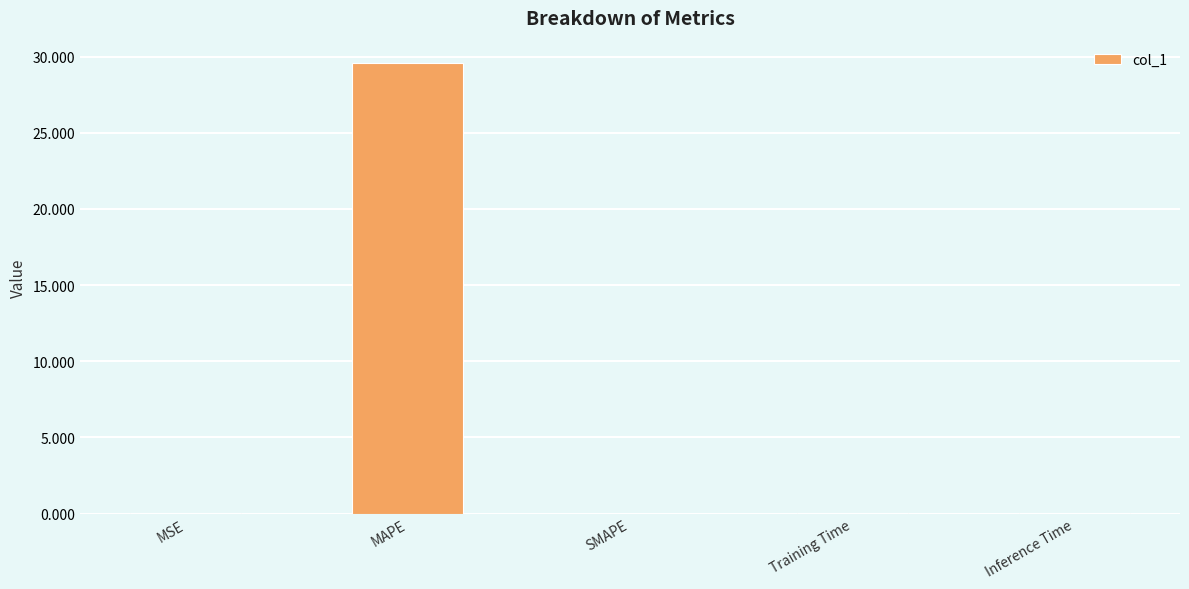

Is it true that the value at Training Time is 0.0?

True